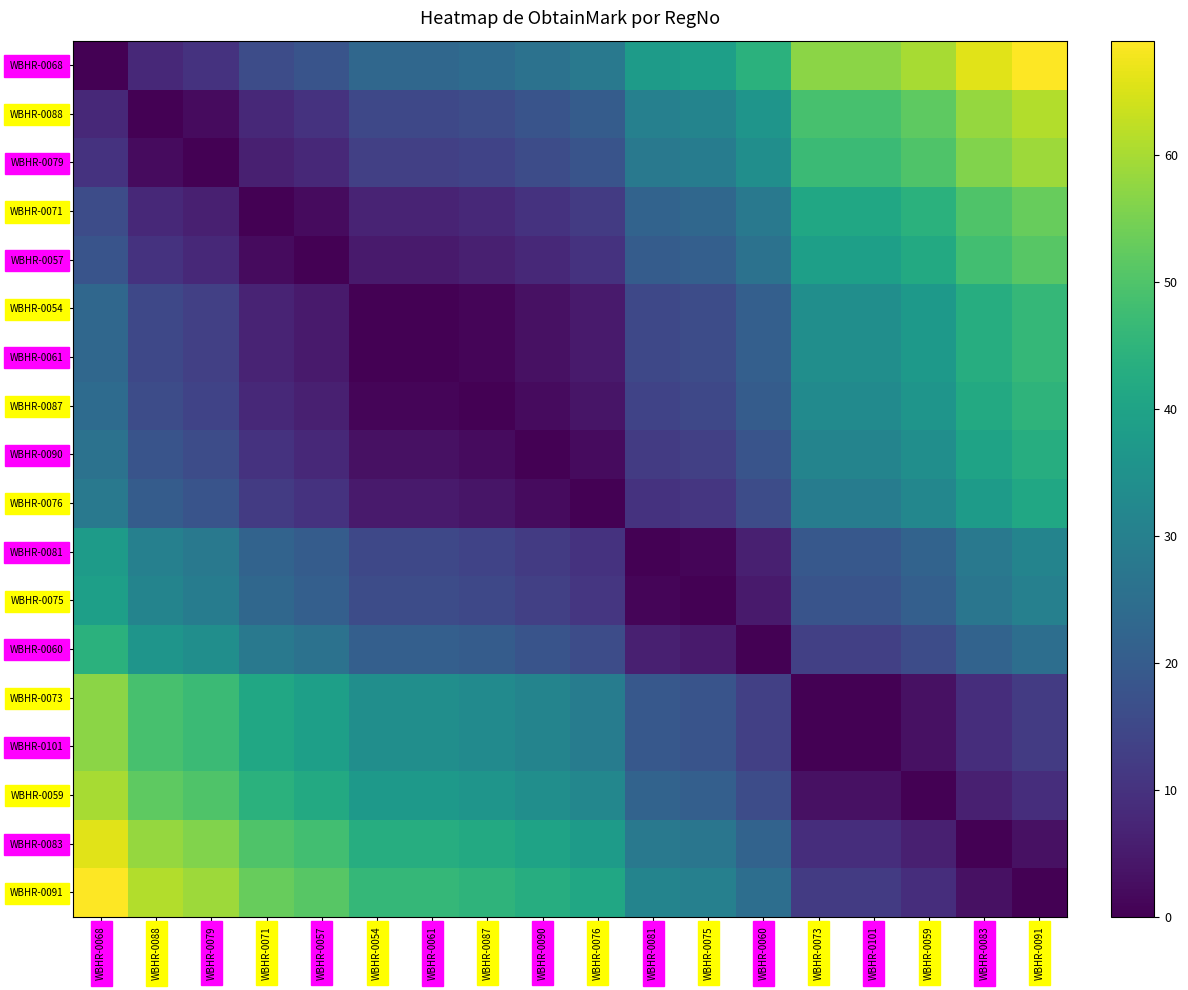

Which series has the widest spread of values?

WBHR-0068